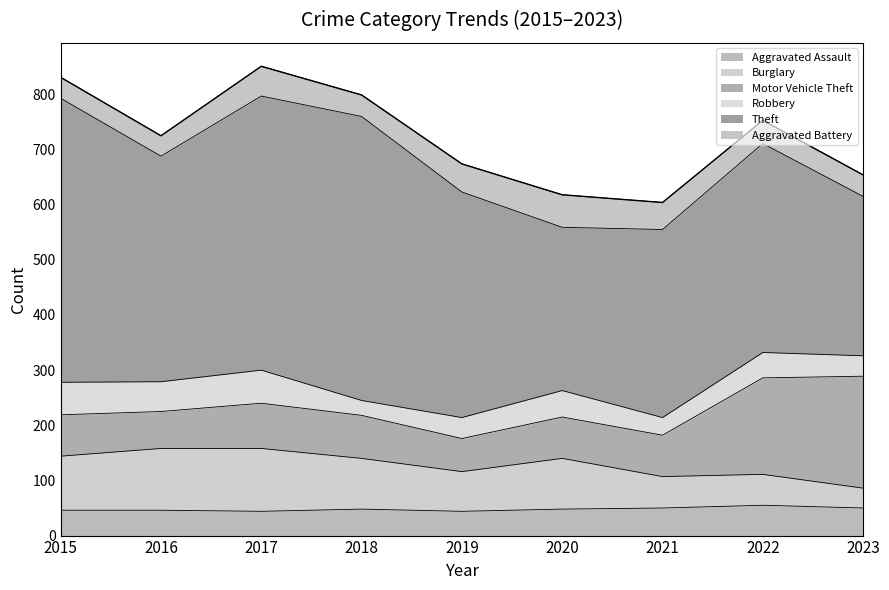

Between 2021 and 2015, which is larger?

2021